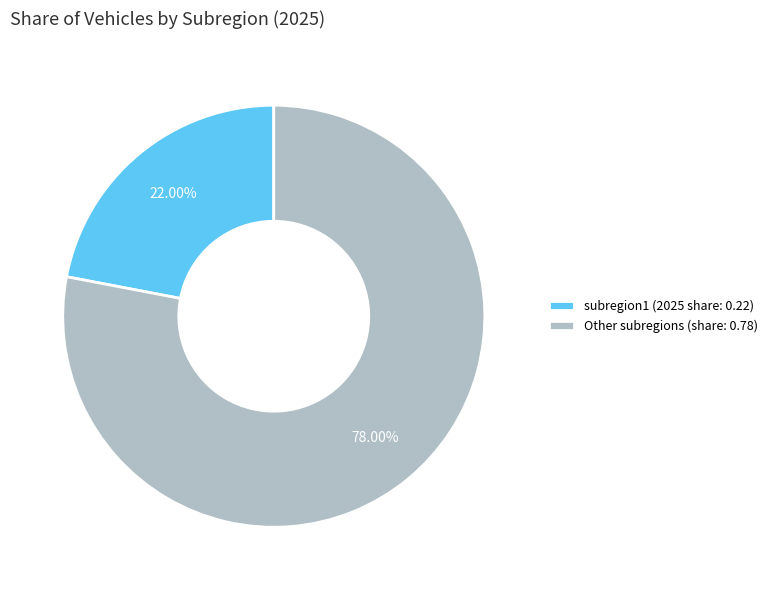

Is there any slice that represents more than half of the pie?

Yes